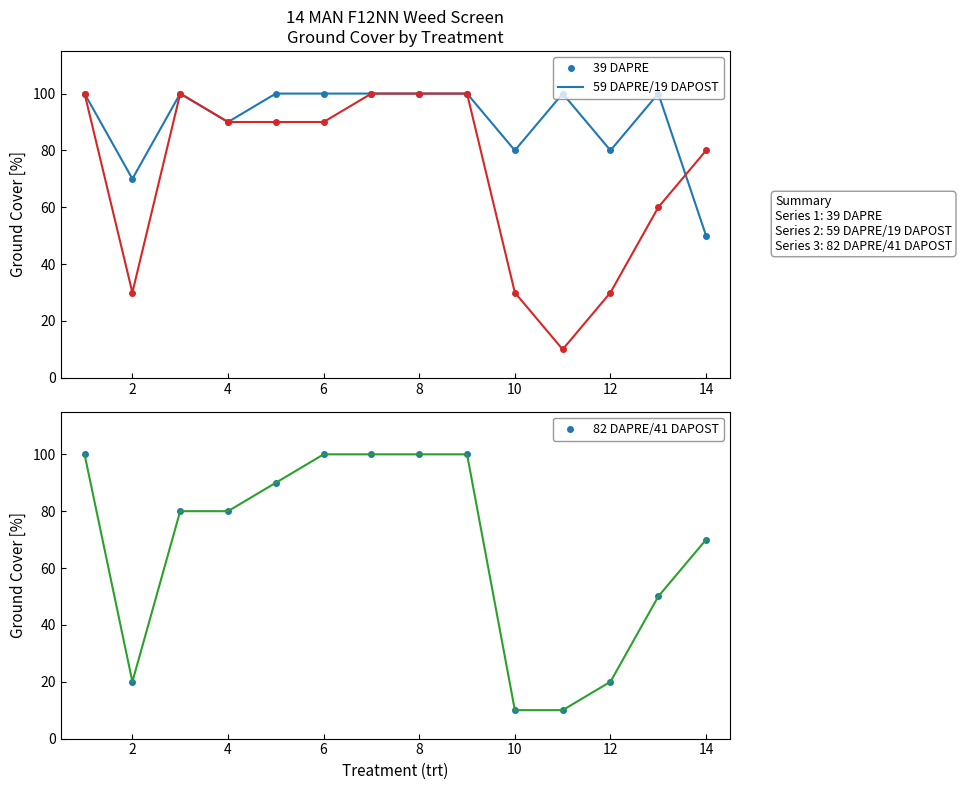

Reading left to right, transcribe all the data shown in this chart.

39 DAPRE: 100	70	100	90	100	100	100	100	100	80	100	80	100	50
59 DAPRE/19 DAPOST: 100	30	100	90	90	90	100	100	100	30	10	30	60	80
82 DAPRE/41 DAPOST: 100	20	80	80	90	100	100	100	100	10	10	20	50	70